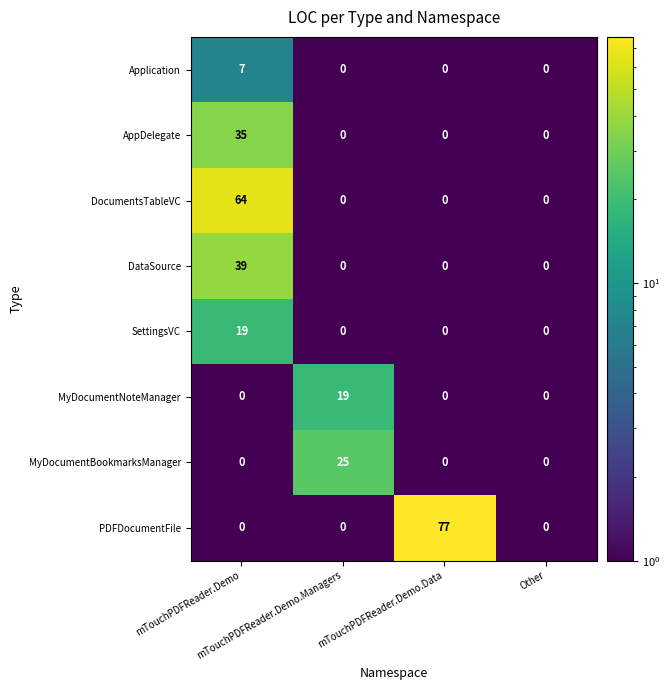

Count the DataSource values in the range 0 to 39.

4